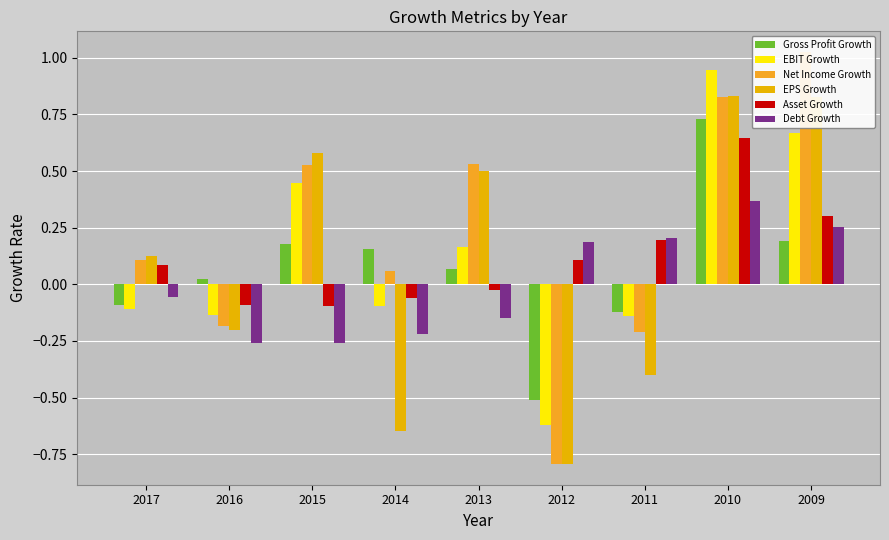

Reading left to right, transcribe all the data shown in this chart.

Gross Profit Growth: -0.1	0.0	0.2	0.2	0.1	-0.5	-0.1	0.7	0.2
EBIT Growth: -0.1	-0.1	0.4	-0.1	0.2	-0.6	-0.1	0.9	0.7
Net Income Growth: 0.1	-0.2	0.5	0.1	0.5	-0.8	-0.2	0.8	1.0
EPS Growth: 0.1	-0.2	0.6	-0.6	0.5	-0.8	-0.4	0.8	0.8
Asset Growth: 0.1	-0.1	-0.1	-0.1	-0.0	0.1	0.2	0.6	0.3
Debt Growth: -0.1	-0.3	-0.3	-0.2	-0.1	0.2	0.2	0.4	0.3